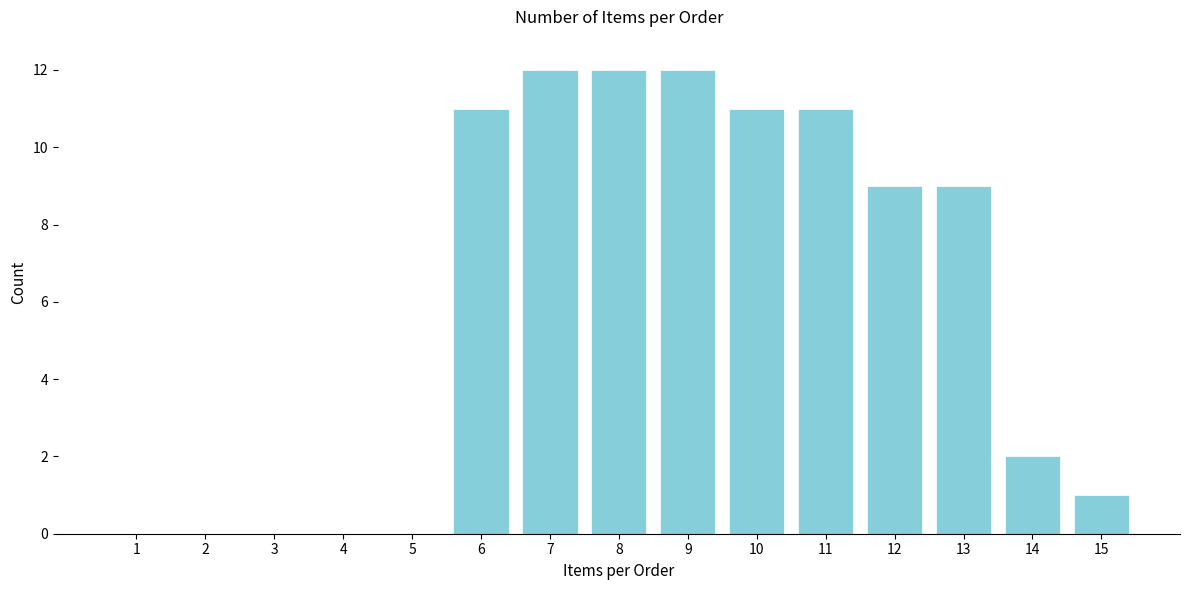

Reading right to left, extract all data points from this chart.

15=1	14=2	13=9	12=9	11=11	10=11	9=12	8=12	7=12	6=11	5=0	4=0	3=0	2=0	1=0